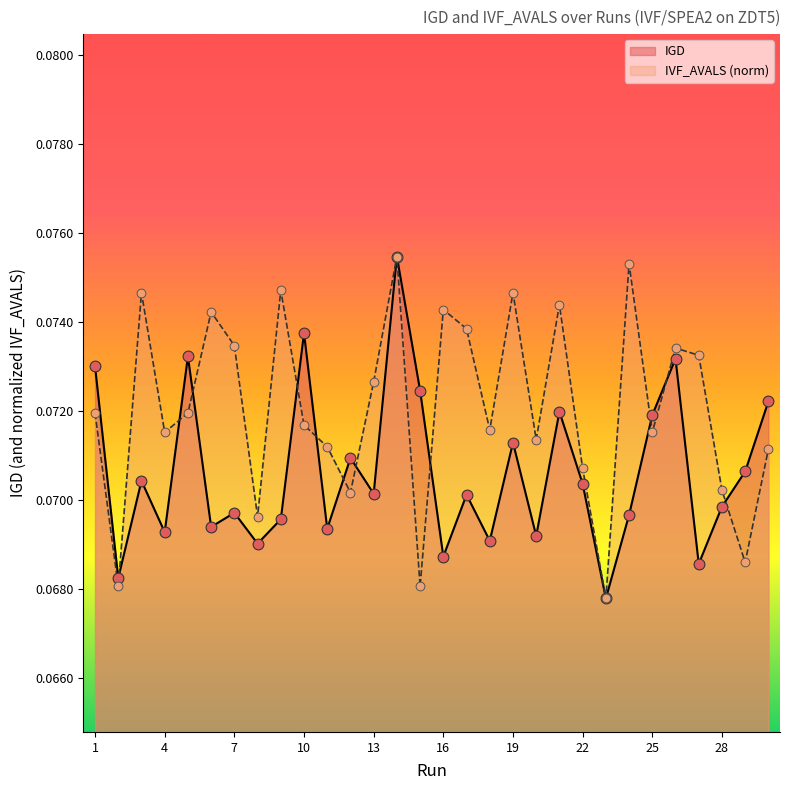

Is the value of IVF_AVALS at 7 greater than the value of IGD at 14?

No